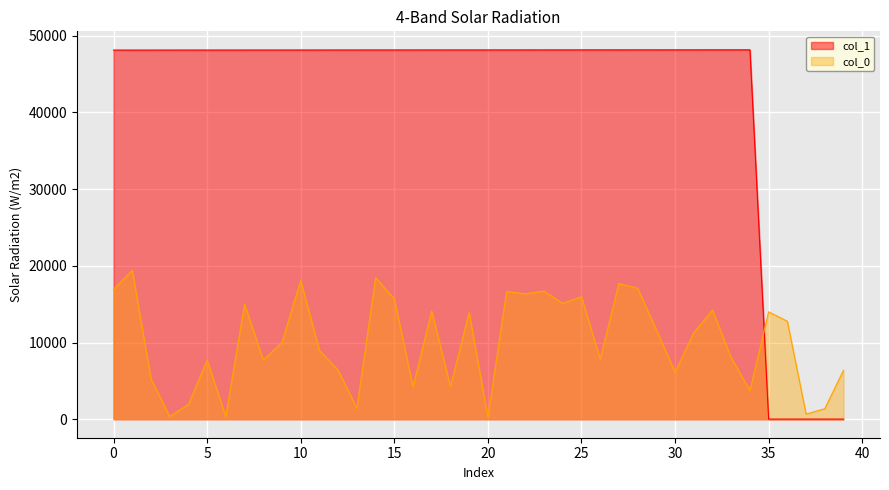

What is the greatest value displayed?

48145